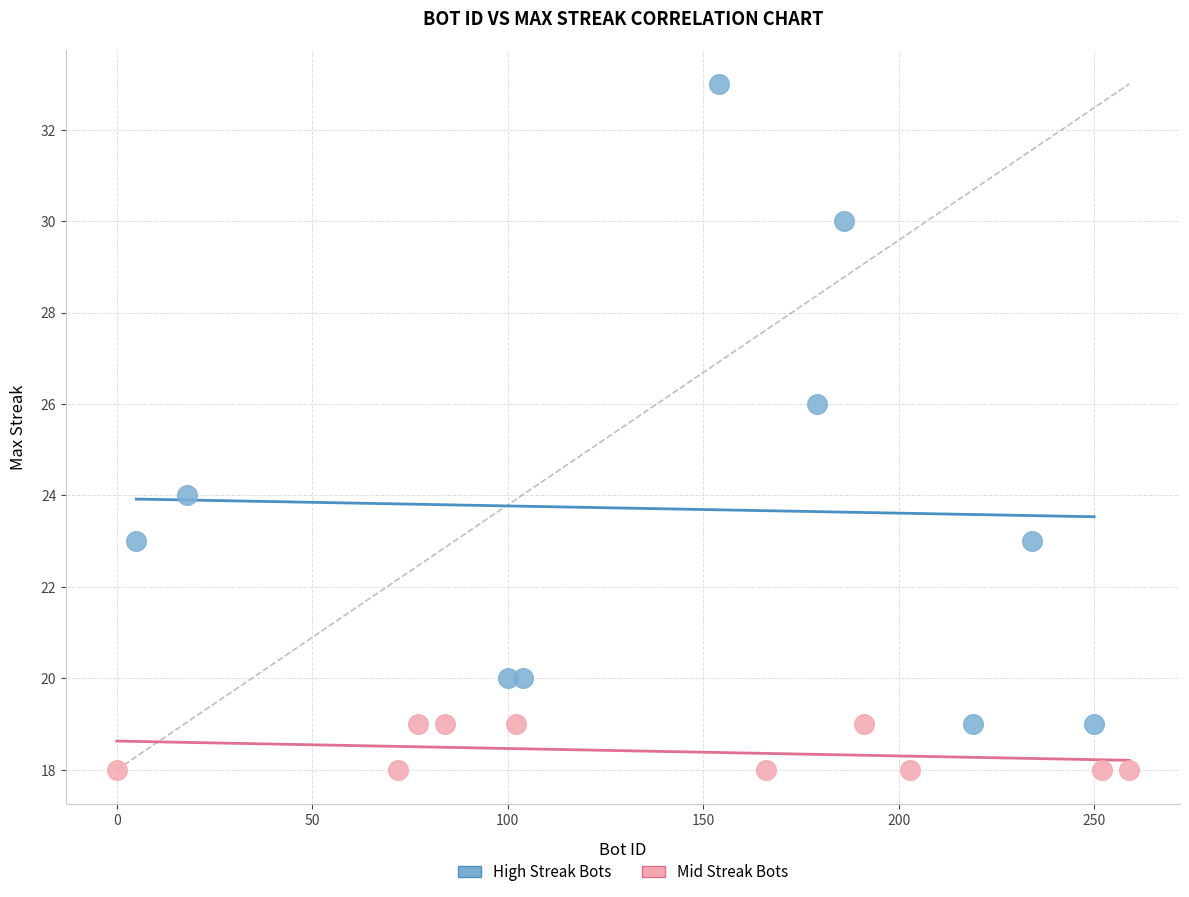

Which series reaches the maximum Y coordinate?

High Streak Bots